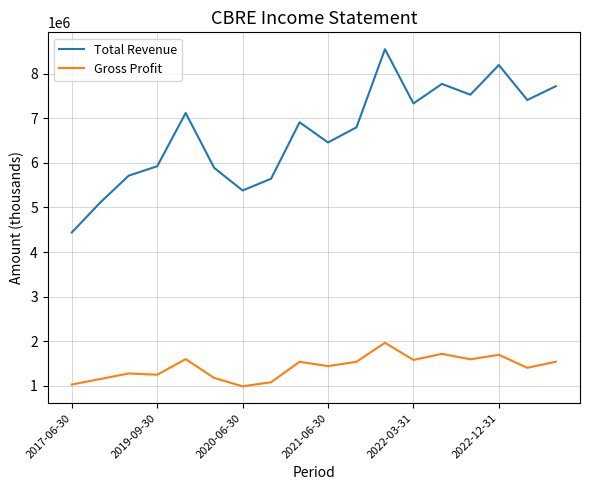

Which series has the largest total across all categories?

Total Revenue